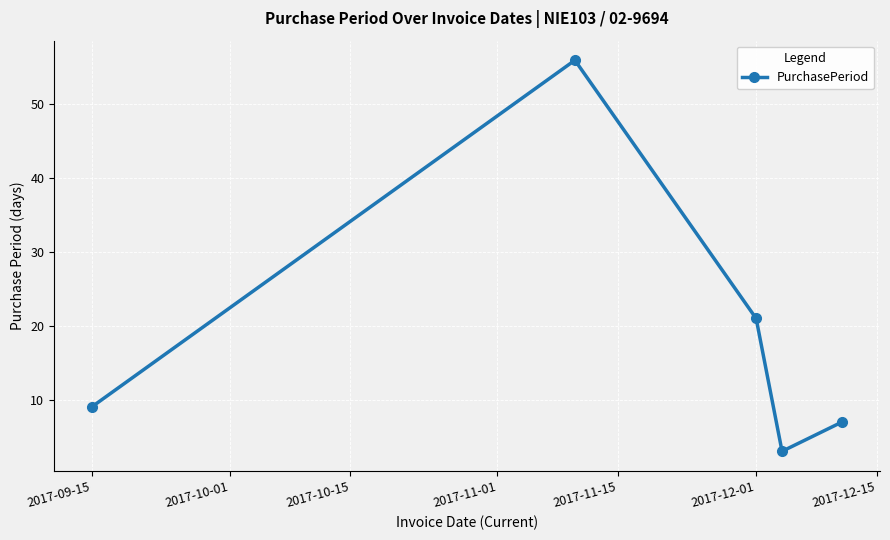

Reading left to right, extract all data points from this chart.

9	56	21	3	7